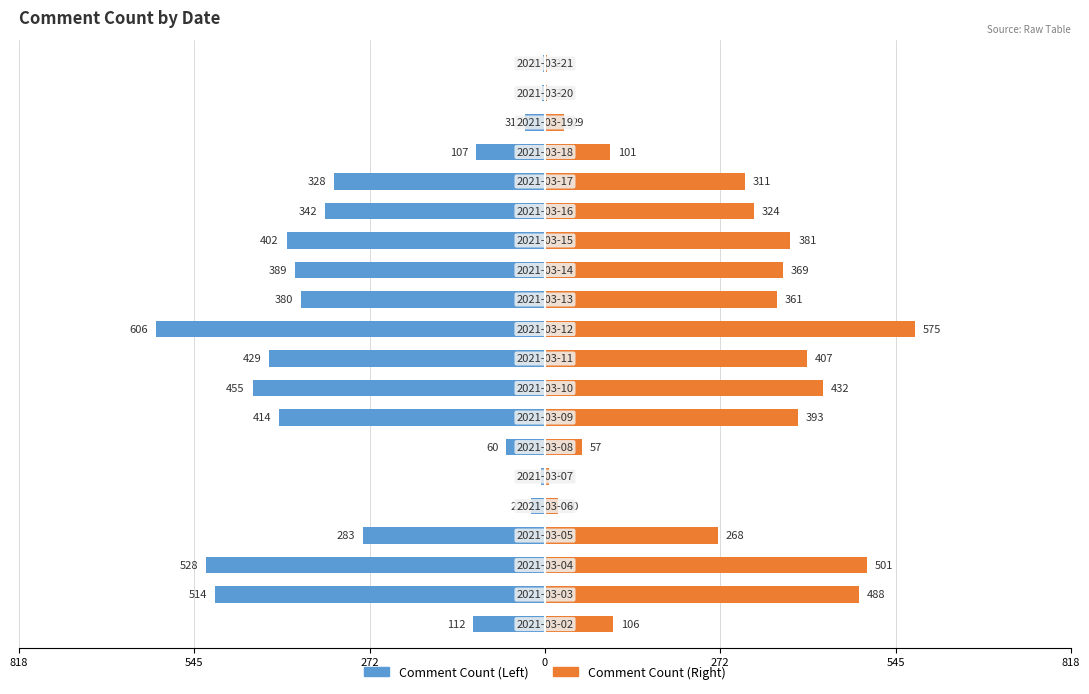

True or false: Comment Count (Right) has a value of 648.7 at 12.

False